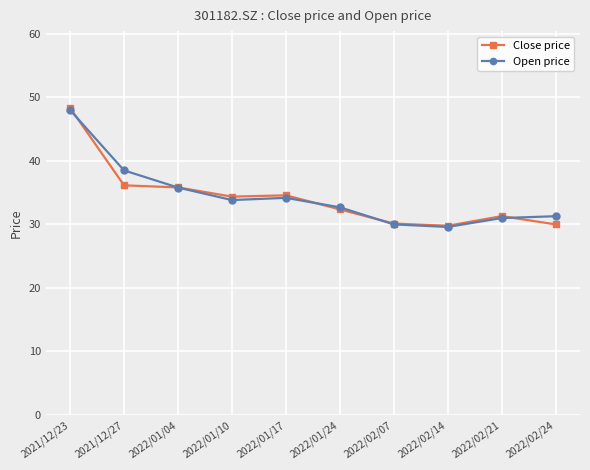

What is the label of the 4th point from the left?

2022/01/10